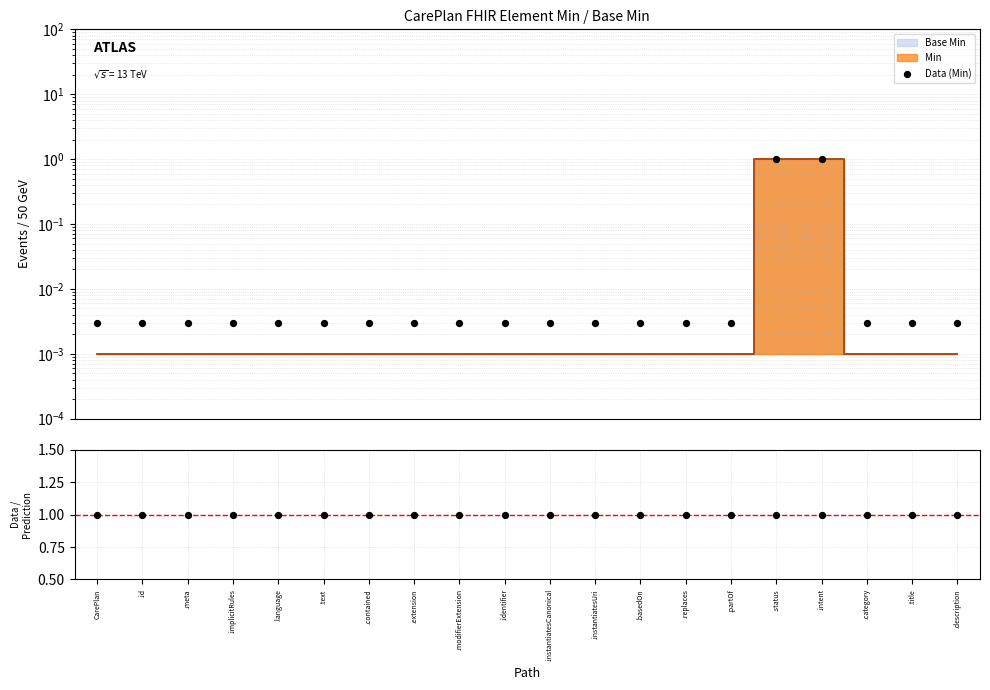

Which series has the widest spread of Y values?

Data (Min)